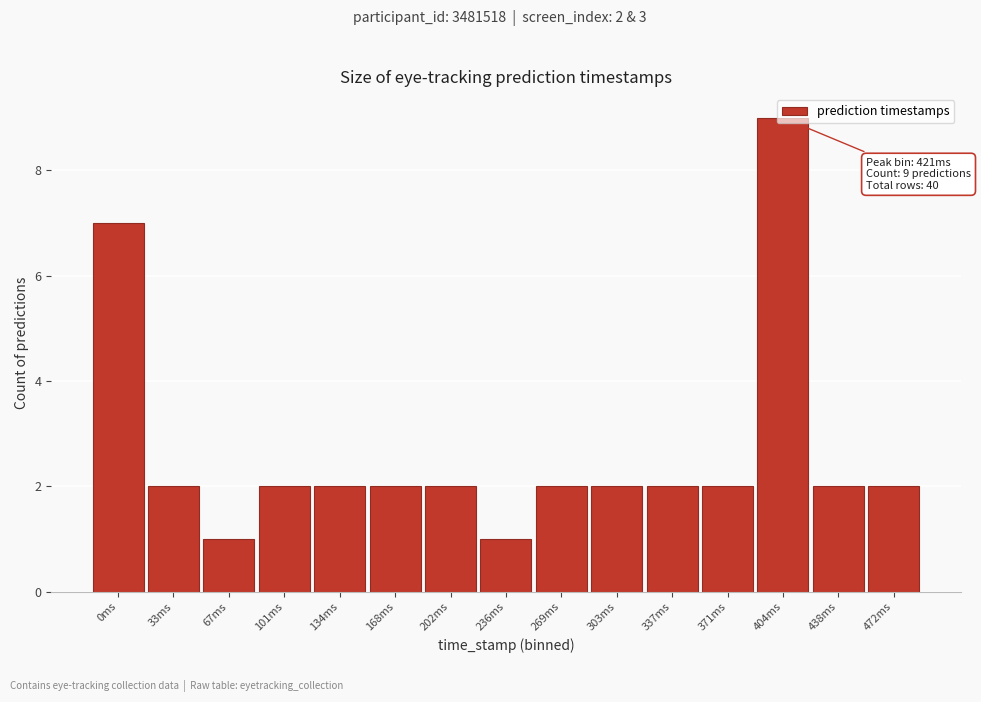

Approximately how many times larger is the value at 67ms compared to 472ms?

0.5